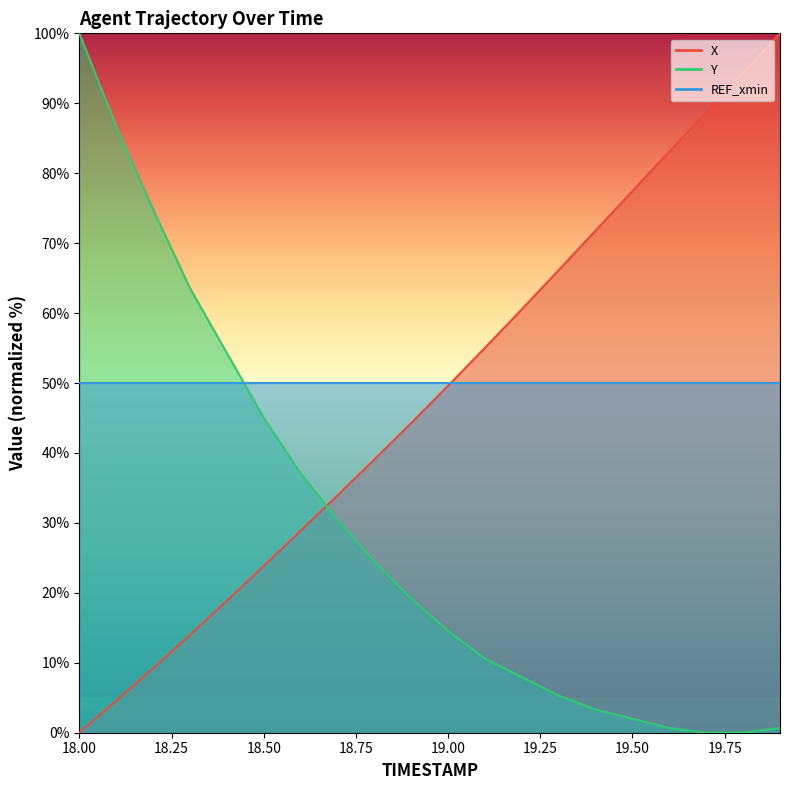

What is the greatest value displayed?

100.0